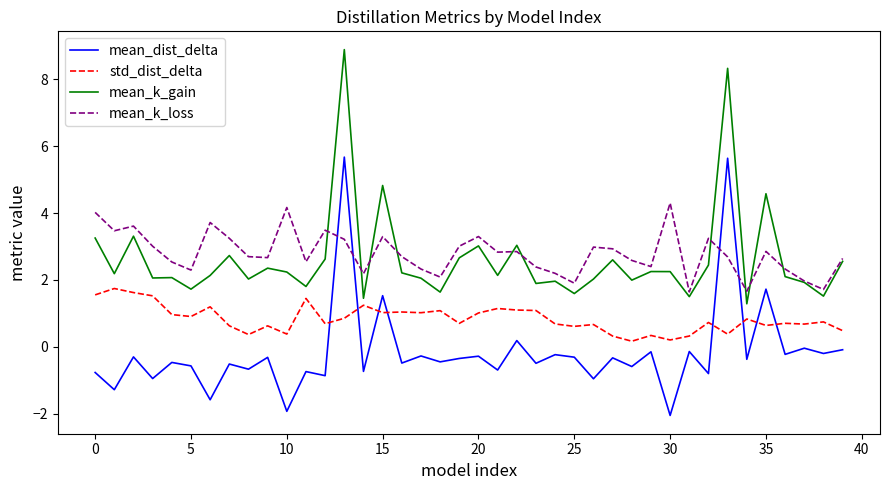

How many lines are shown in the chart?

4